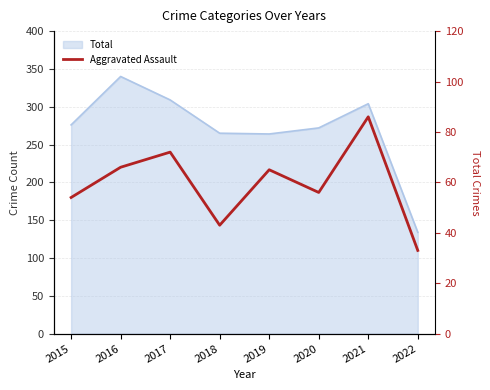

Count the number of values greater than 65.

3